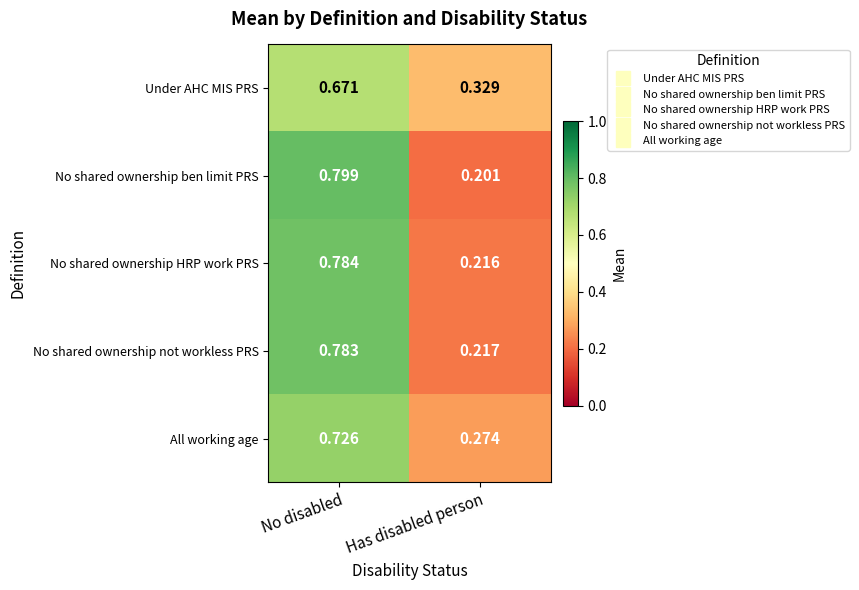

Between No disabled and Has disabled person, which series saw the biggest shift?

No shared ownership ben limit PRS